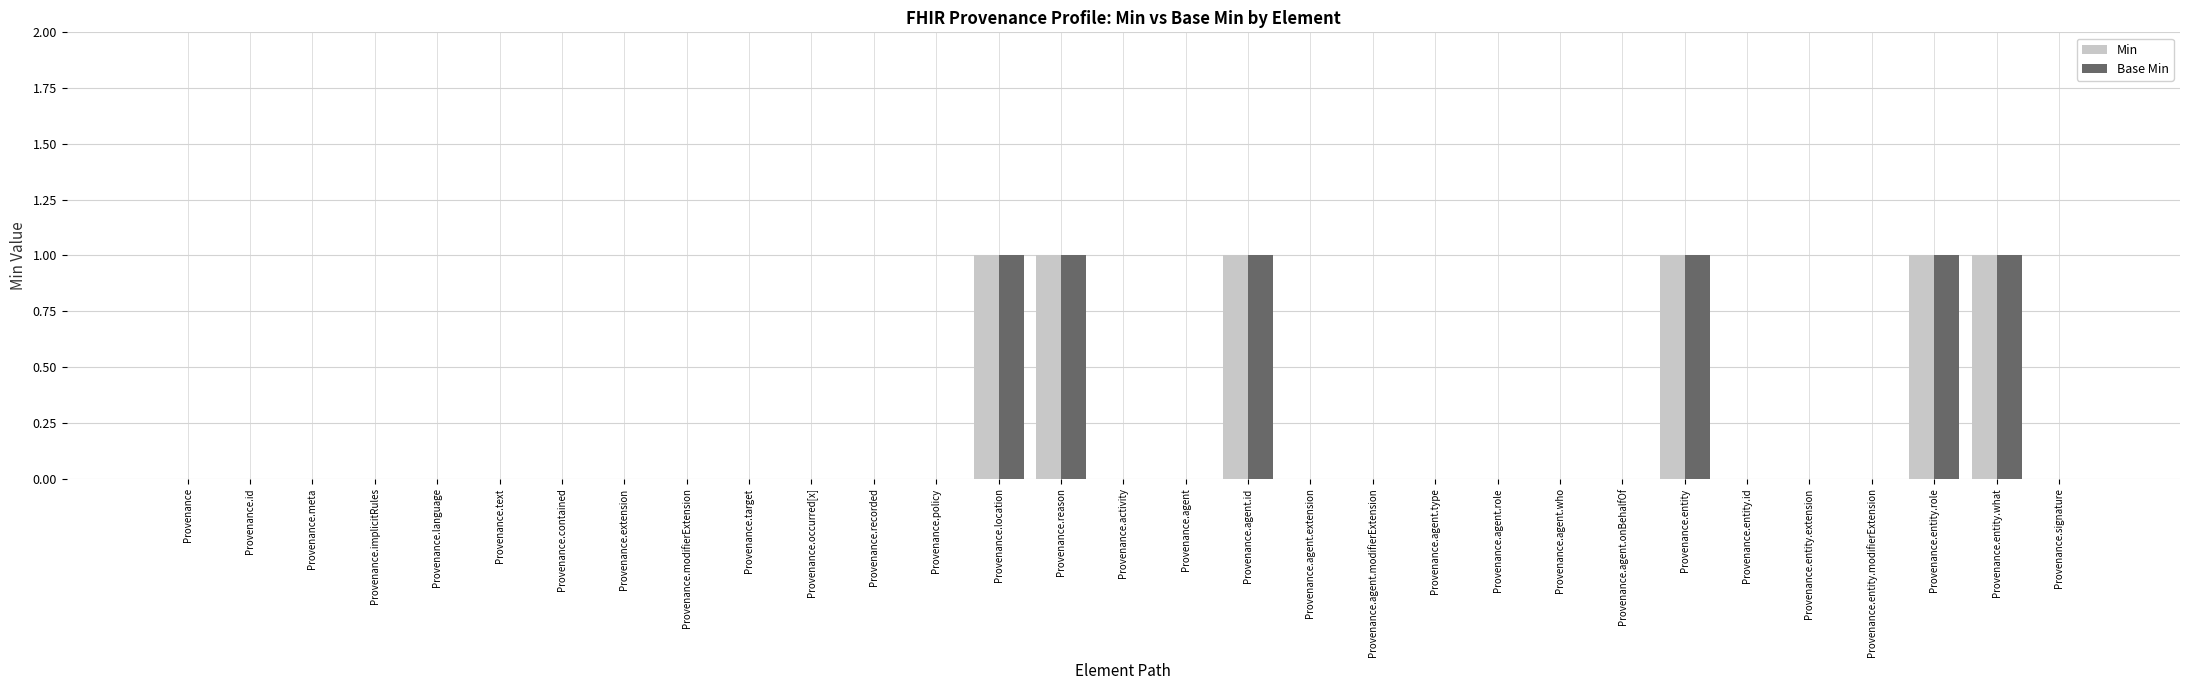

The value of Base Min at Provenance.contained is 1. True or false?

False